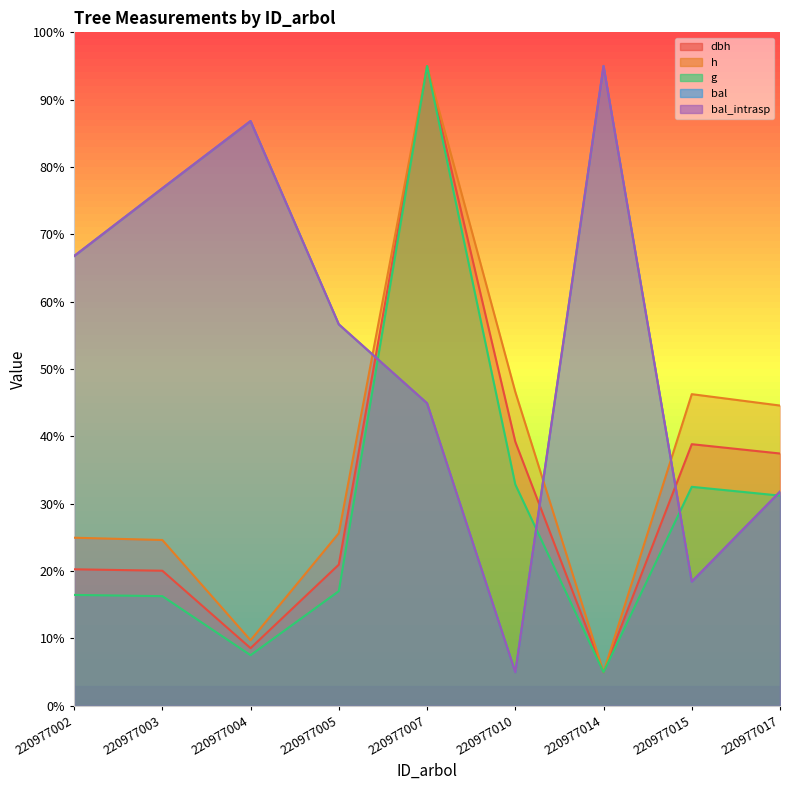

Which category has the highest value across all series?

220977007